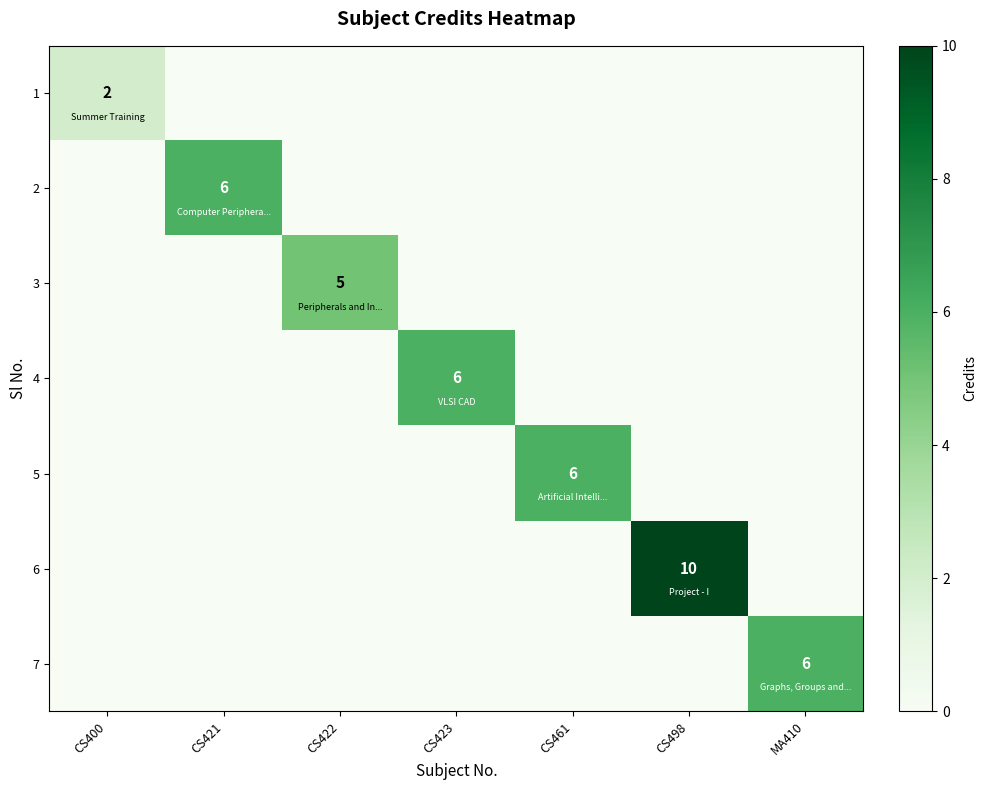

Is it true that 2 equals 8 at CS421?

False